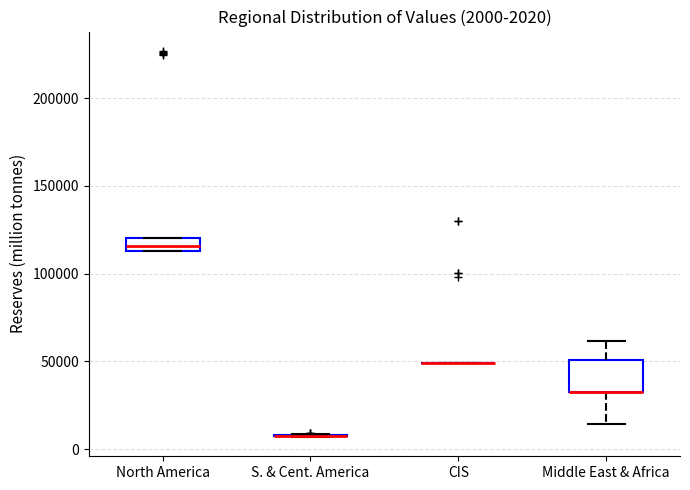

Which box is the tallest, from its lower edge to its upper edge?

Middle East & Africa